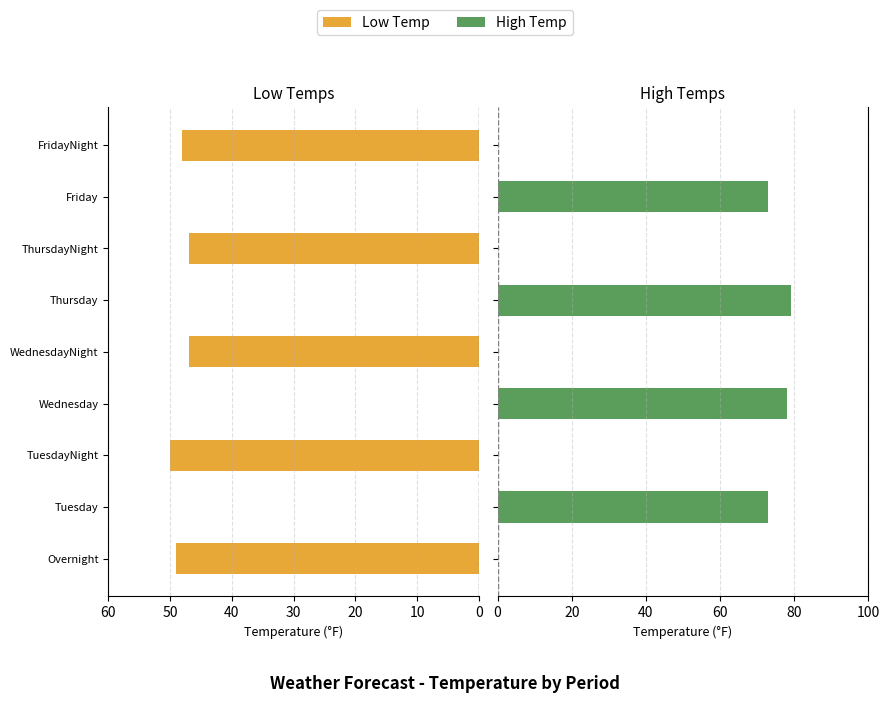

What is the total value across all series at Thursday?

79